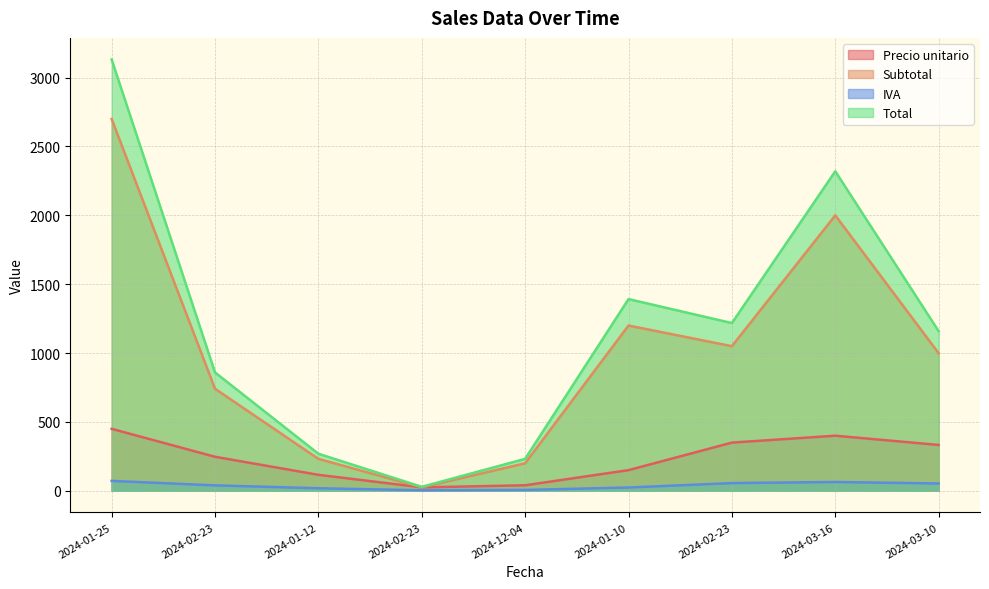

The Precio unitario series shows 450.0 at 2024-01-25. True or false?

True